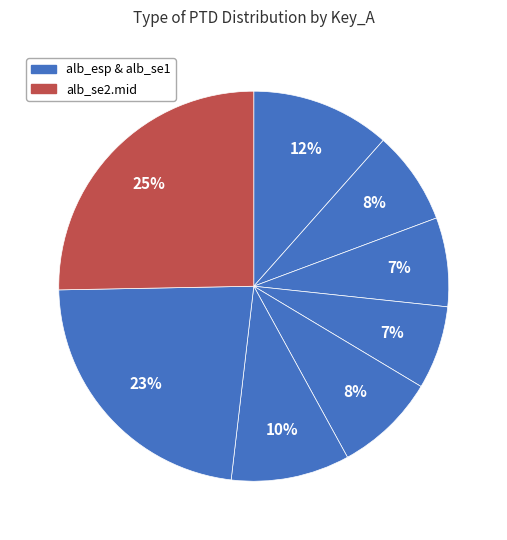

How many slices are in this pie chart?

8